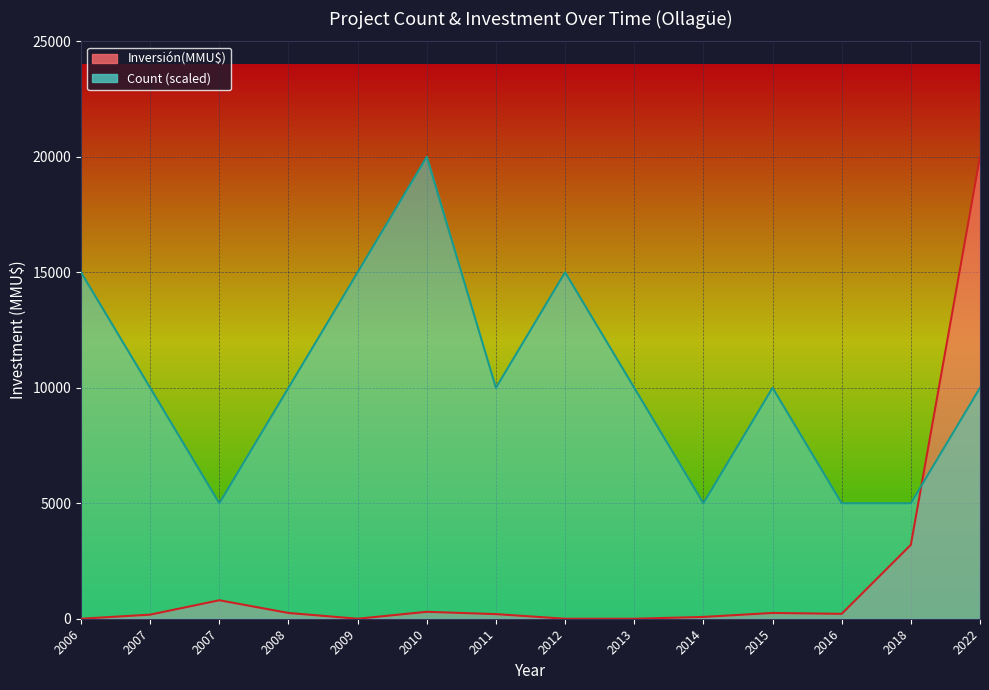

Reading left to right, what are all the values shown in this chart?

Count: 15000	10000	5000	10000	15000	20000	10000	15000	10000	5000	10000	5000	5000	10000
Inversión(MMU$): 0	177	800	250	0	300	200	0	0	78	250	212	3200	20000